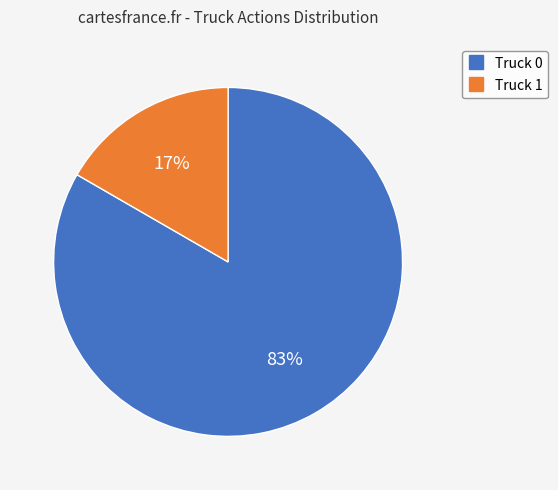

The Truck 0 slice represents 83% of the pie. True or false?

True